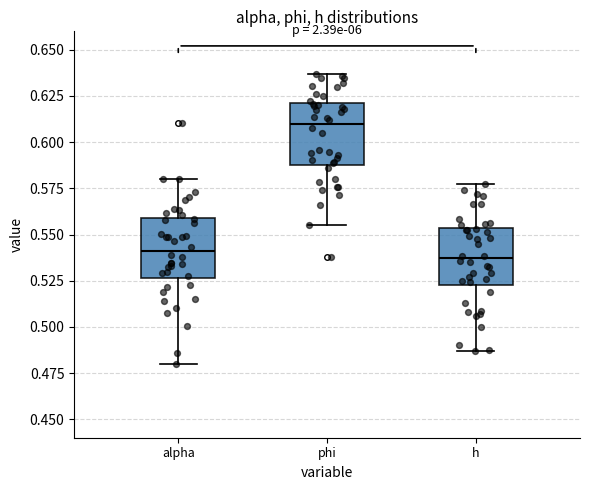

Where does the upper whisker of the box for phi end on the y-axis? The values are not printed on the chart, so give them approximately, as read against the axis.

0.635